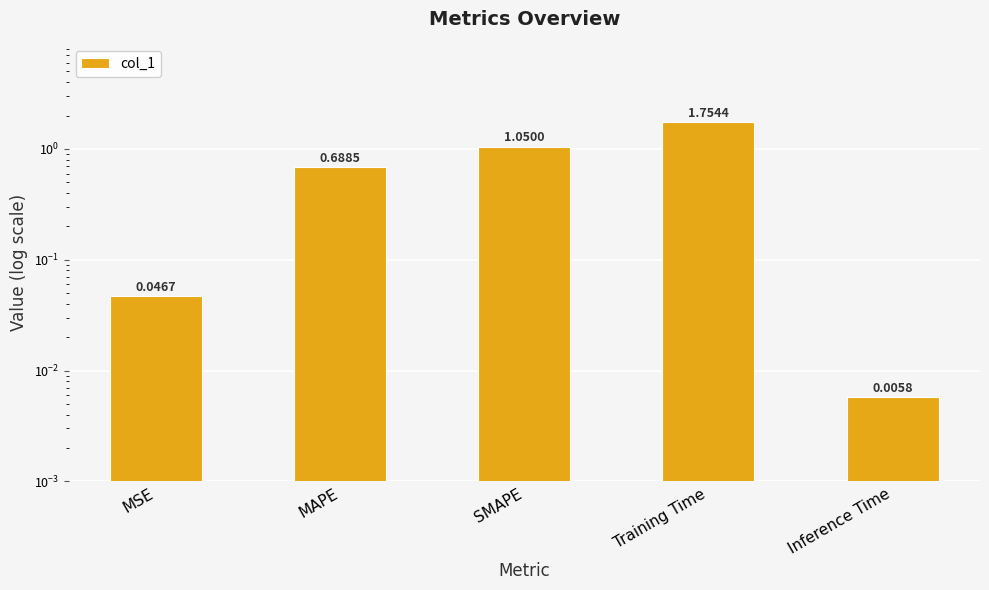

What is the sum of the values at MSE and Training Time?

1.8